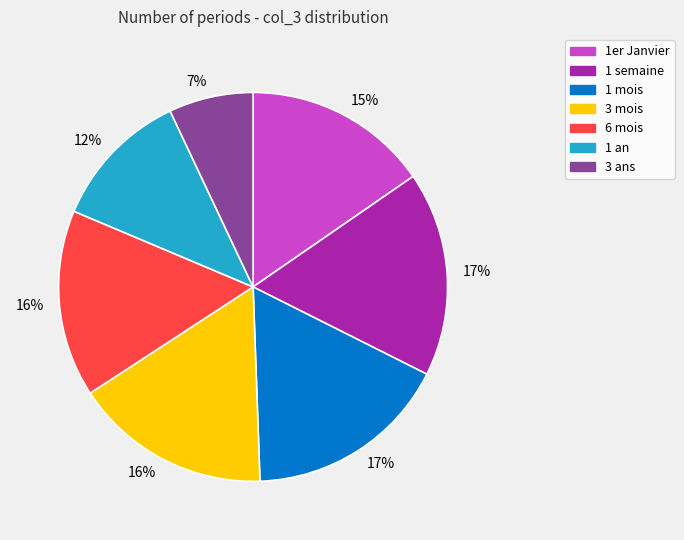

Does any single category account for the majority?

No